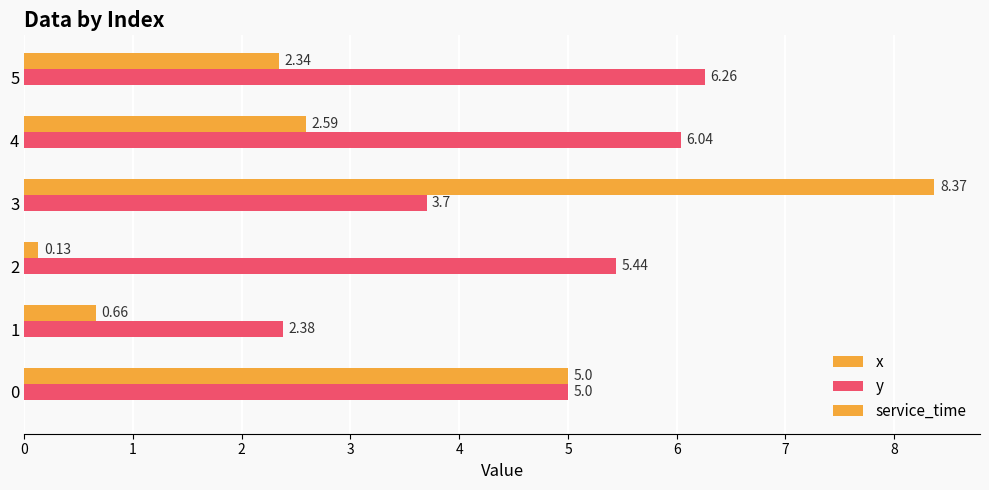

Which has a higher value, 4 or 2?

4